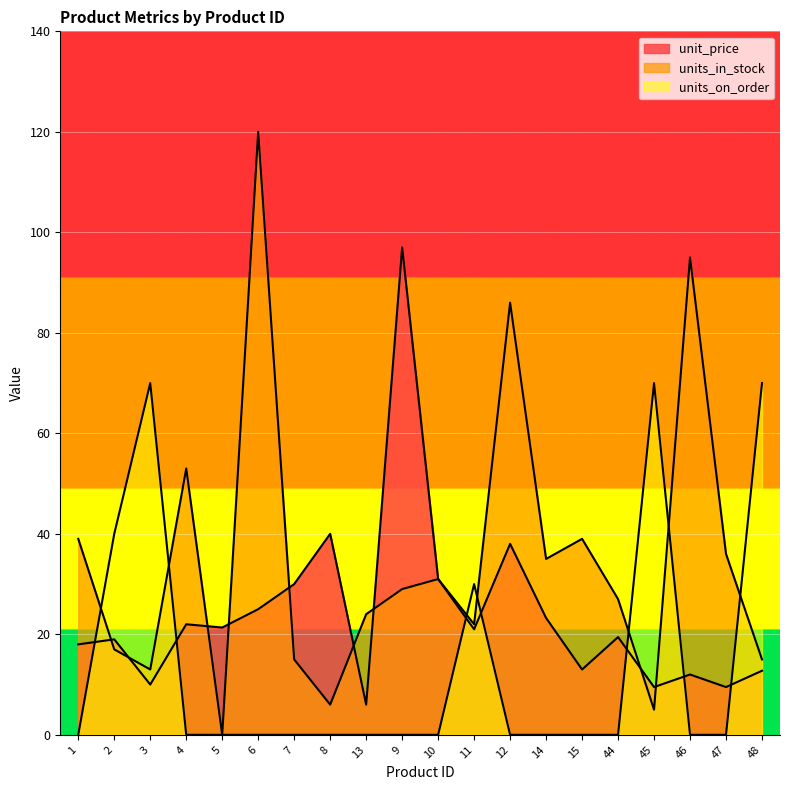

Where is the first local maximum for unit_price?

2